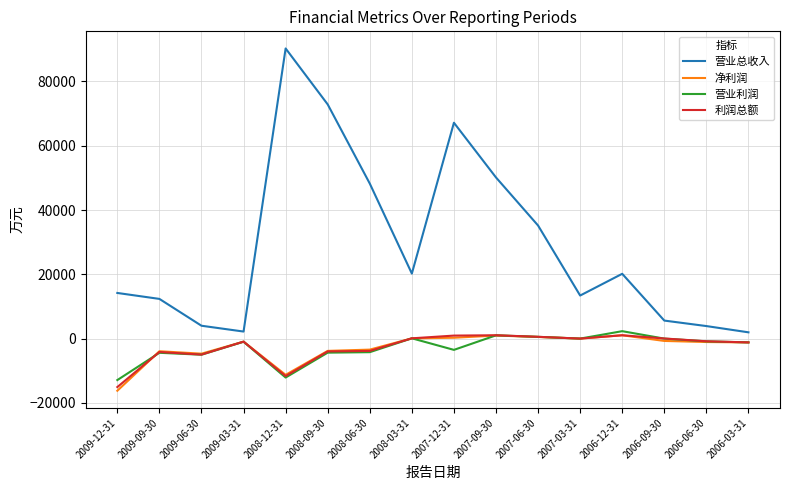

True or false: 营业利润 and 营业总收入 cross at least once.

False